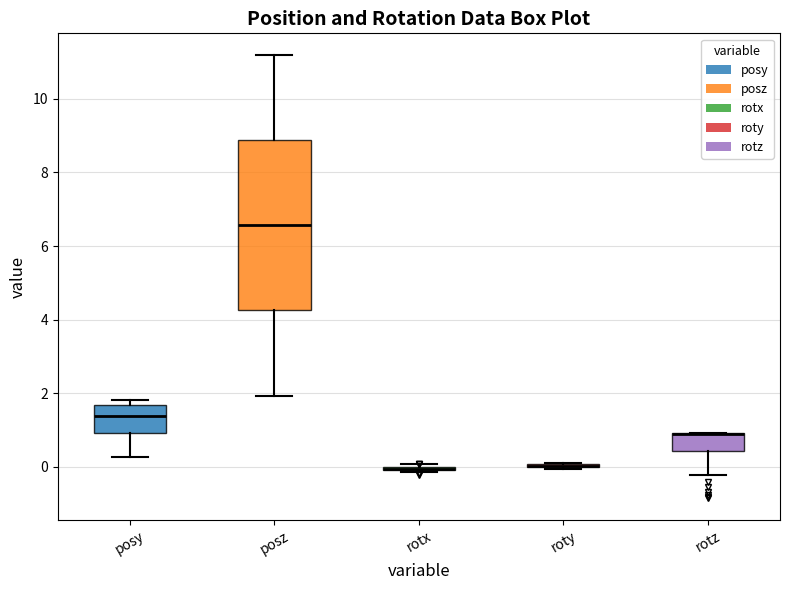

Comparing the boxes themselves (not the whiskers), which one is the tallest?

posz